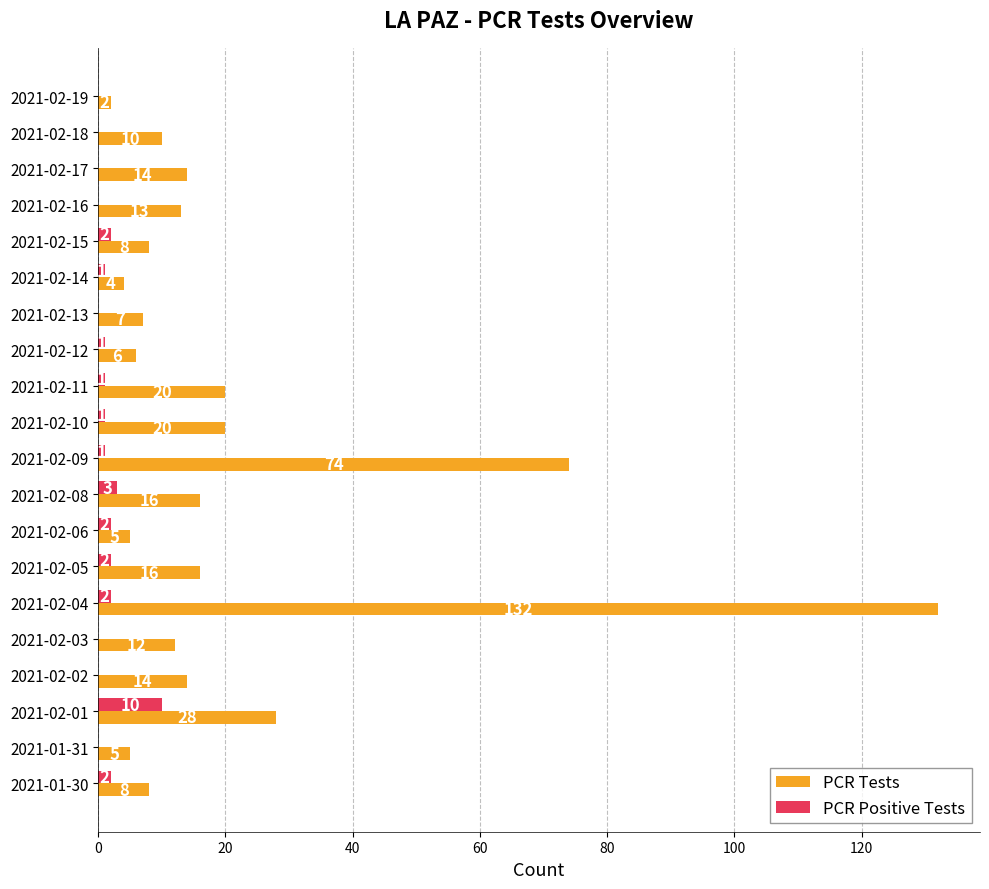

Which series has the largest total across all categories?

PCR Tests